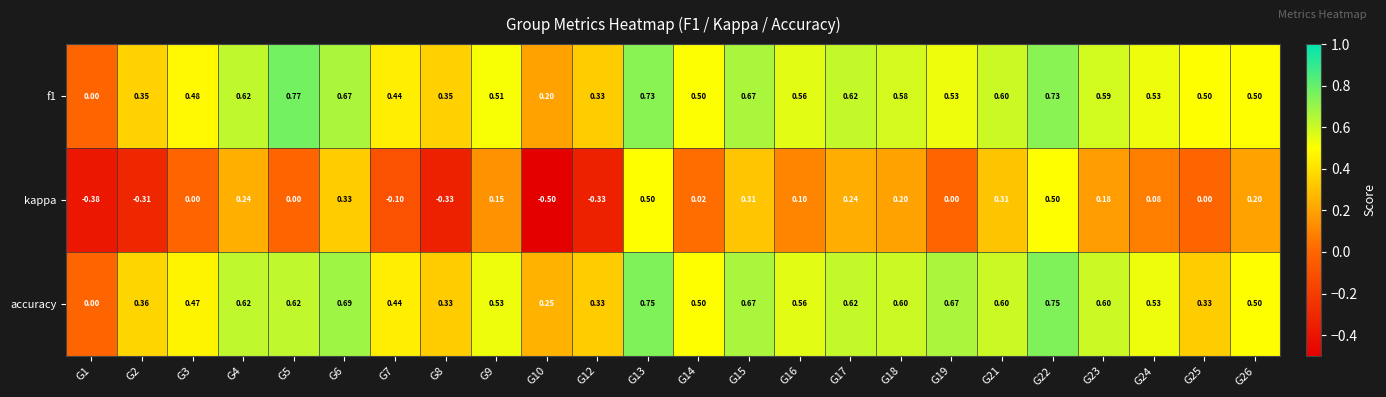

Between G8 and G16, which series saw the biggest shift?

kappa